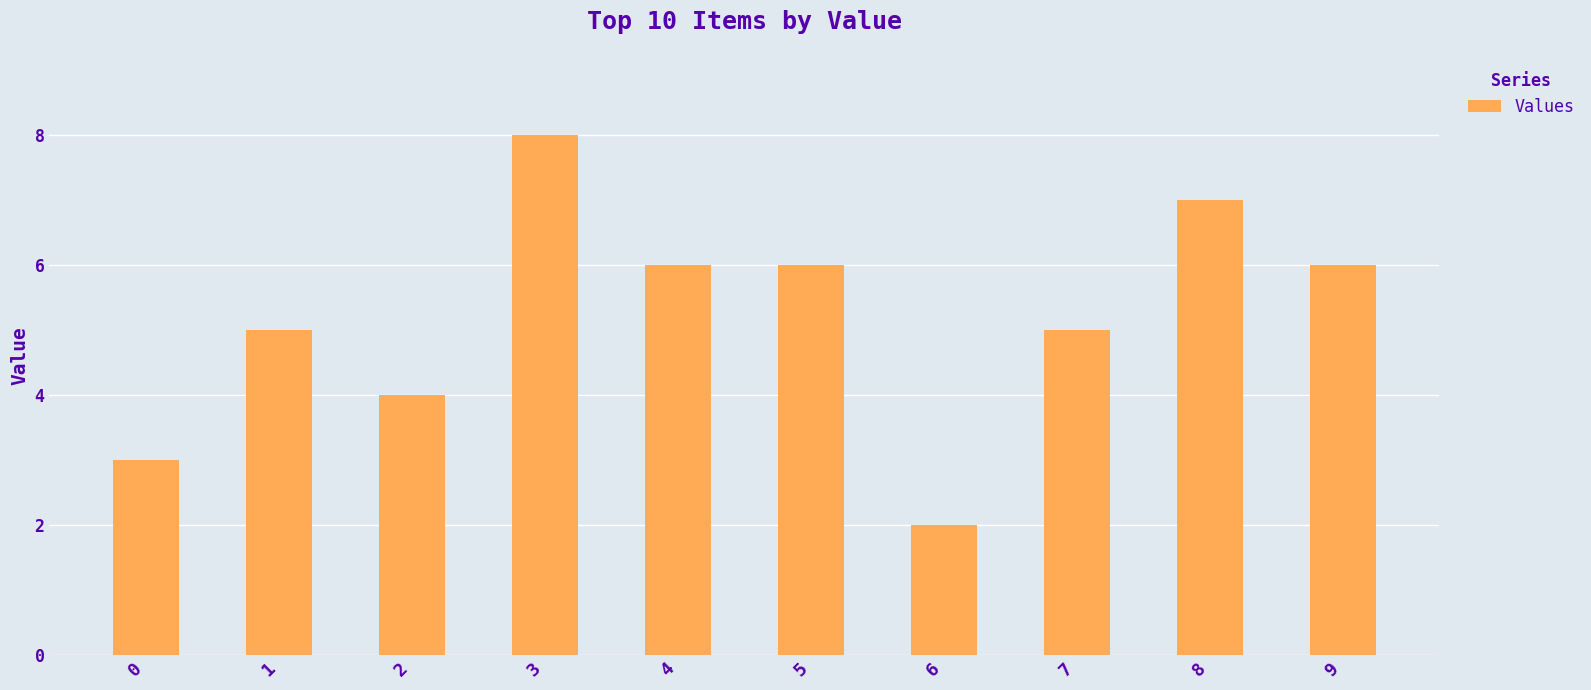

What is the value of the 2nd bar from the left?

5